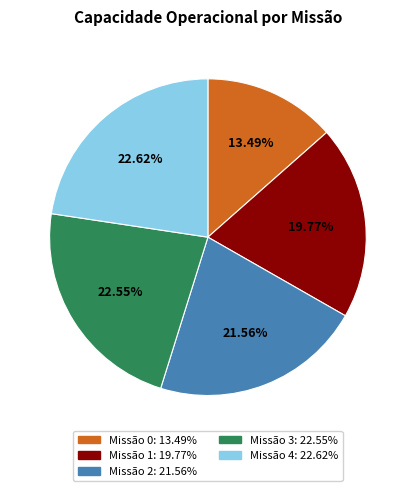

To the nearest percent, what is the average slice percentage?

20%